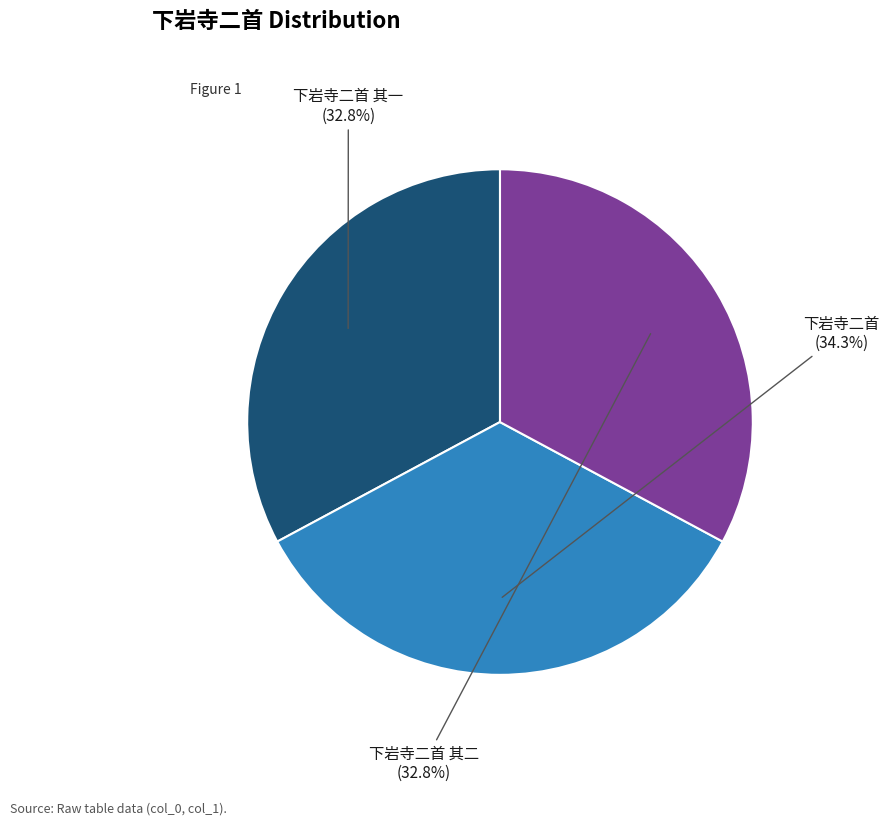

Is there a majority slice in this chart?

No